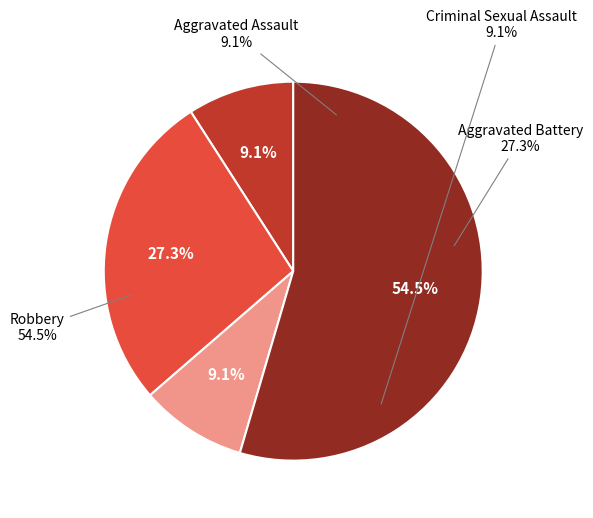

Approximately how many times larger is the value at Aggravated Assault compared to Aggravated Battery?

0.3